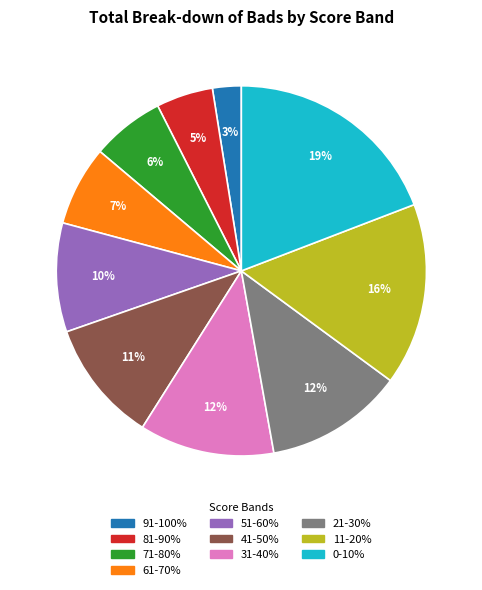

True or false: 11-20% accounts for 16% of the total.

True